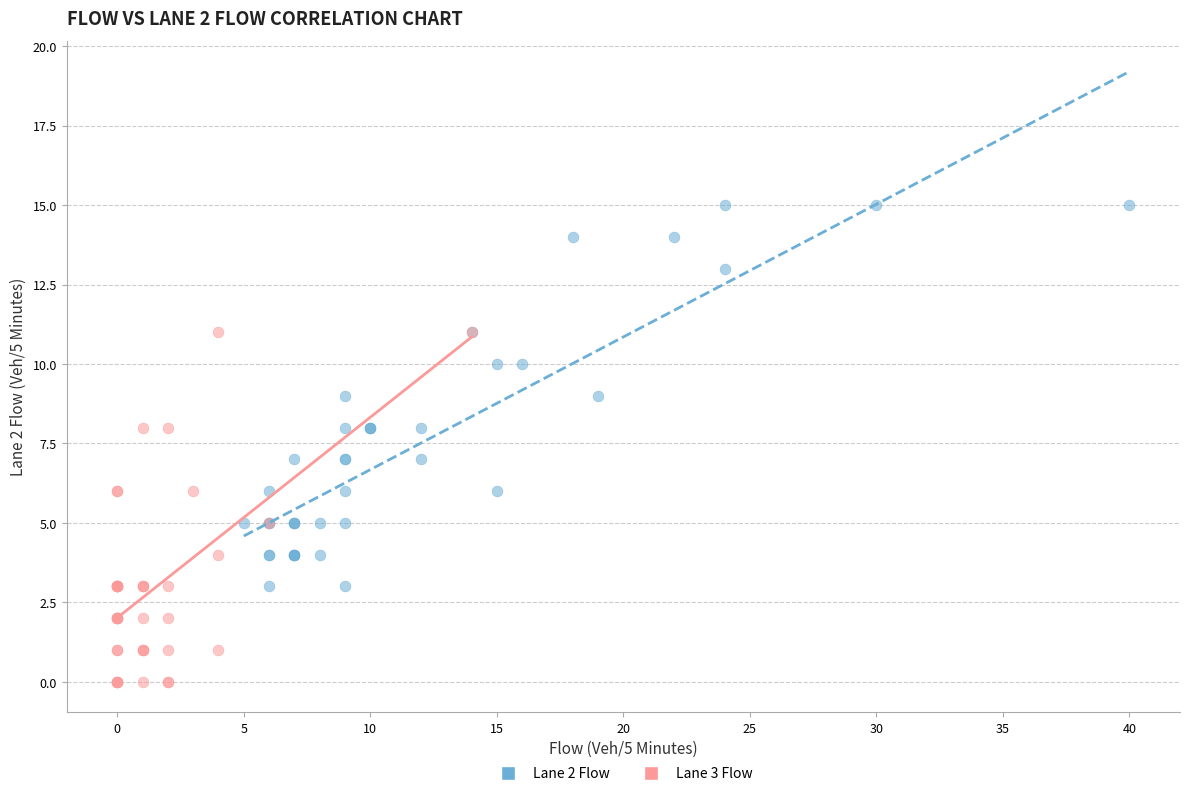

Which series contains the highest Y value?

Lane 2 Flow